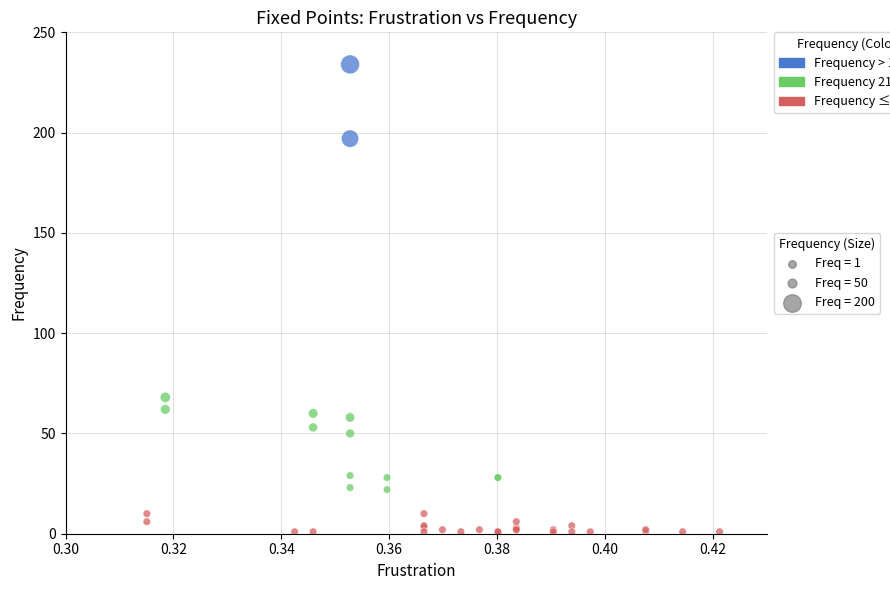

What Y value in the scatter plot is closest to 117?

68